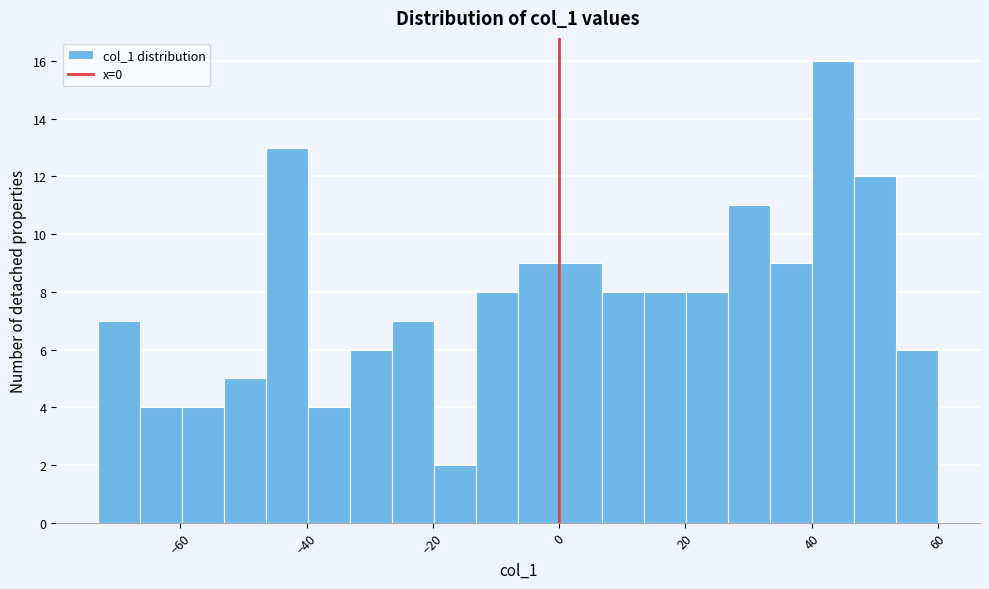

Around what value on the x-axis is the tallest bar? Give the approximate position of its centre, as read against the axis.

44